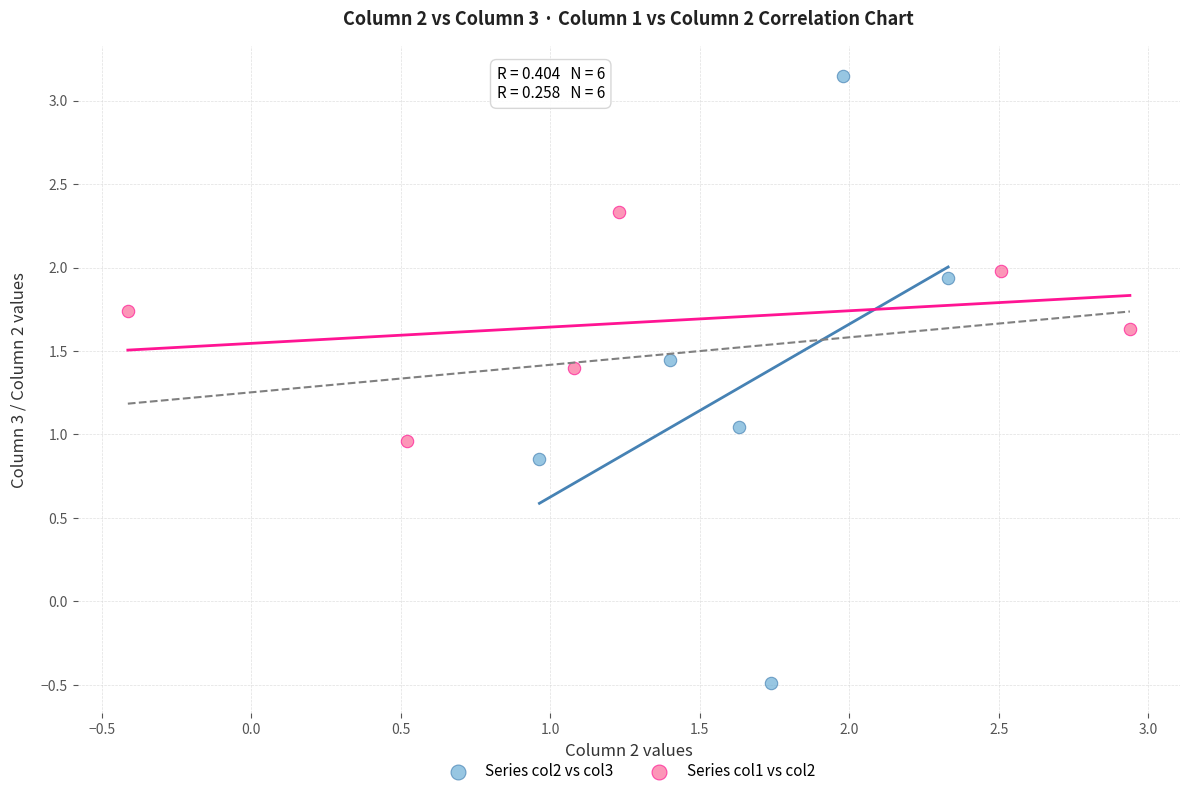

Which series has the widest spread of Y values?

Series col2 vs col3